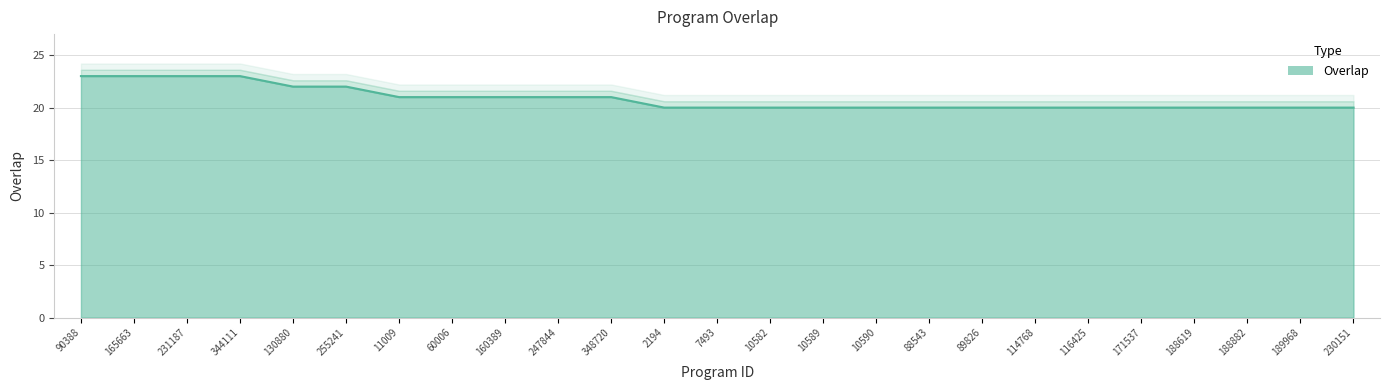

The chart shows a value of 23 at 165663. True or false?

True